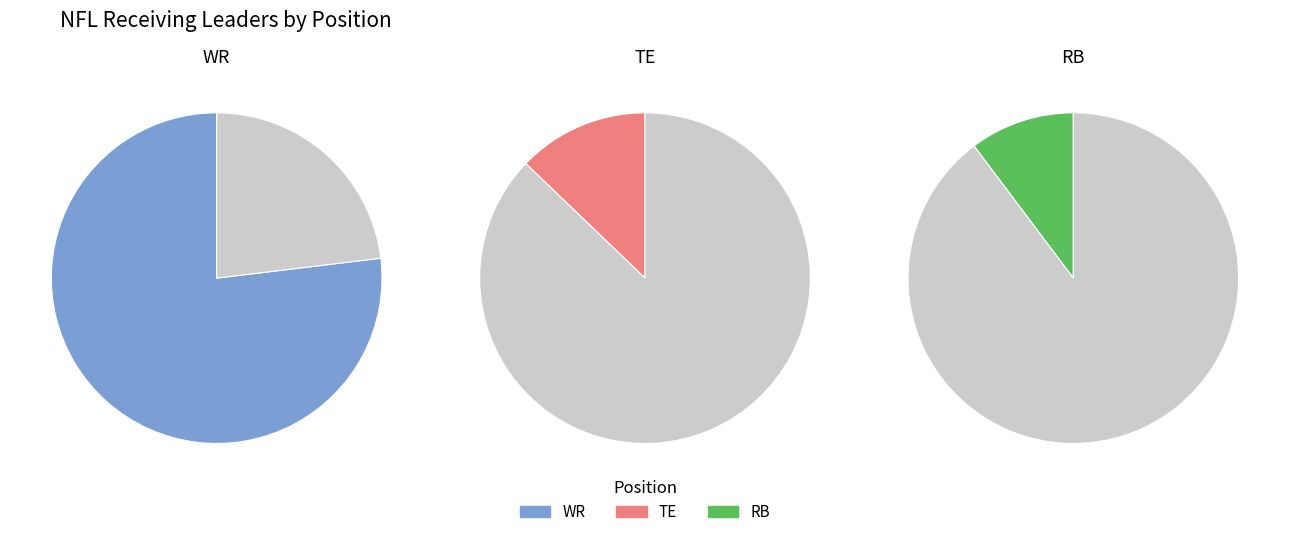

To the nearest percent, what is the average slice percentage?

33%